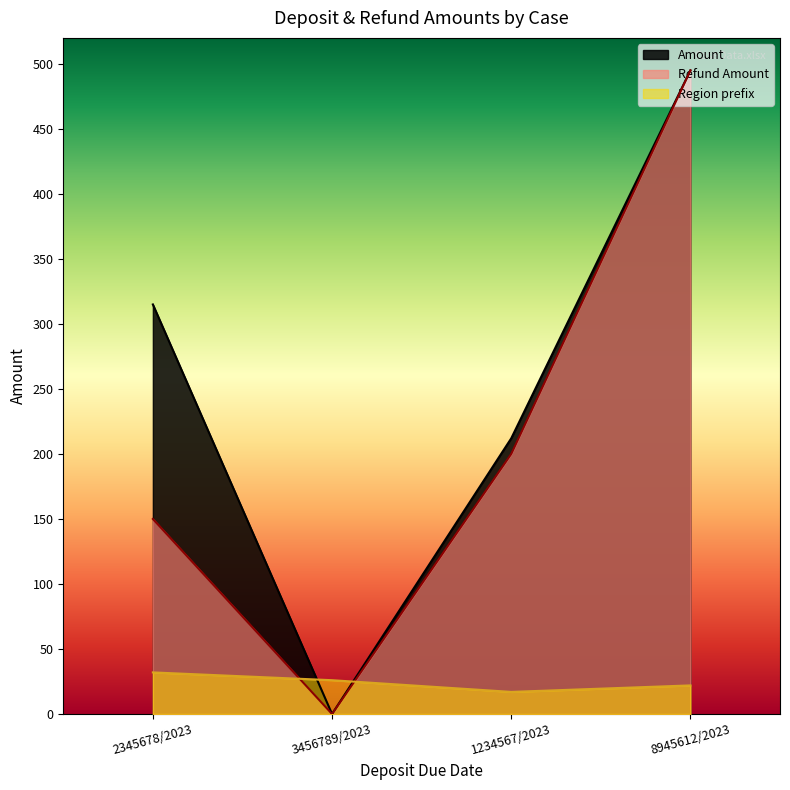

What are all the series names shown in the legend?

Amount, Refund Amount, Region prefix